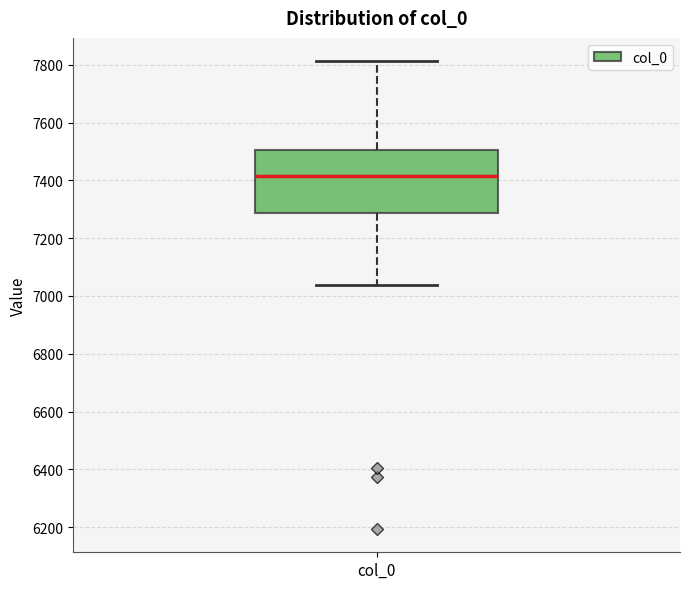

Read this box plot against the y-axis: the position of the median line, the range covered by the box, and the ends of both whiskers. The values are not printed on the chart, so give them approximately, as read against the axis.

median 7420, box 7280 to 7500, whiskers 7040 to 7820